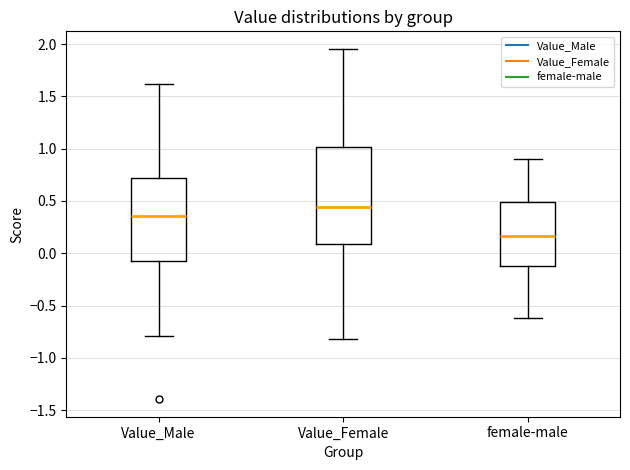

Which box has the lowest median line?

female-male